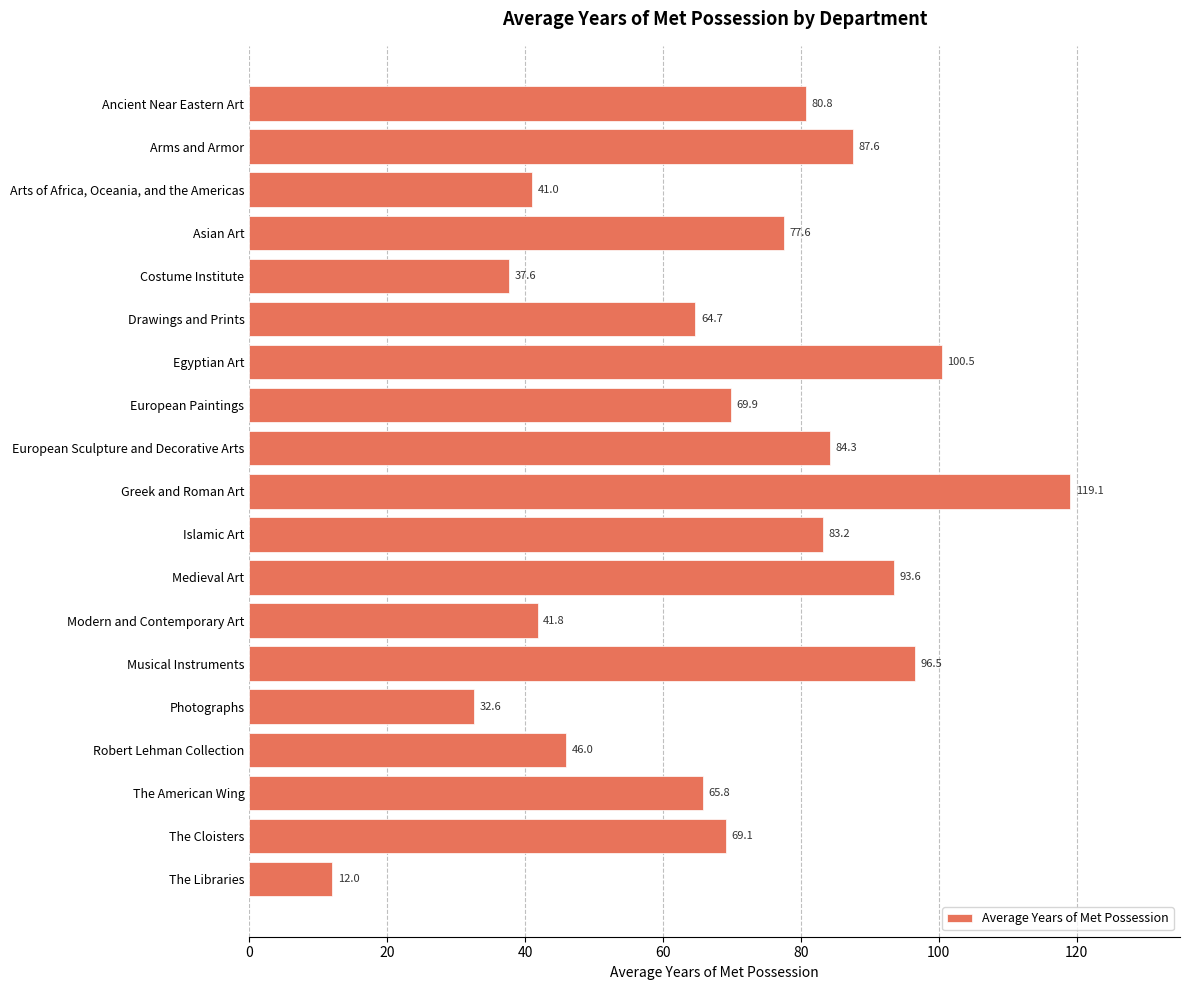

The chart shows a value of 17.3 at European Sculpture and Decorative Arts. True or false?

False